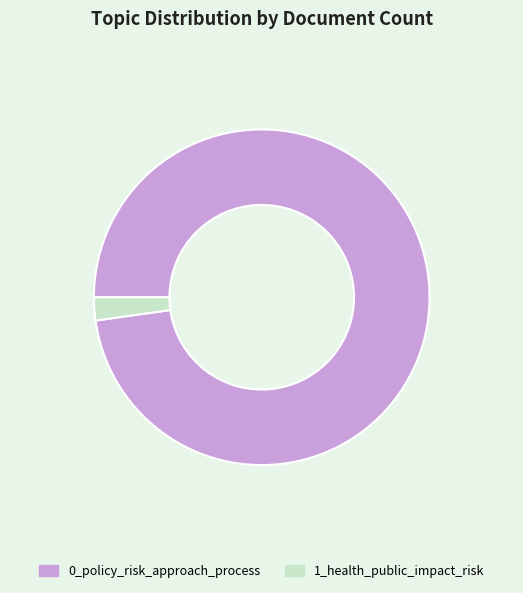

Is 0_policy_risk_approach_process the majority of the pie?

Yes